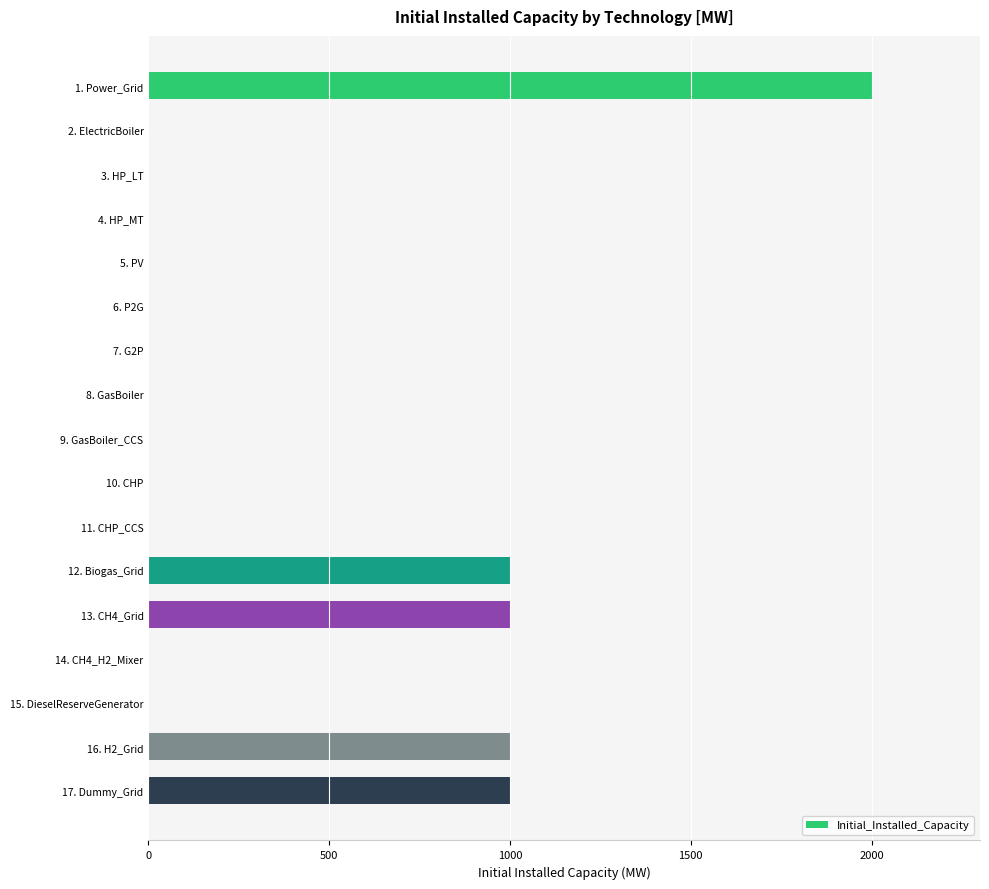

What is the change in value from 13. CH4_Grid to 15. DieselReserveGenerator?

-1000